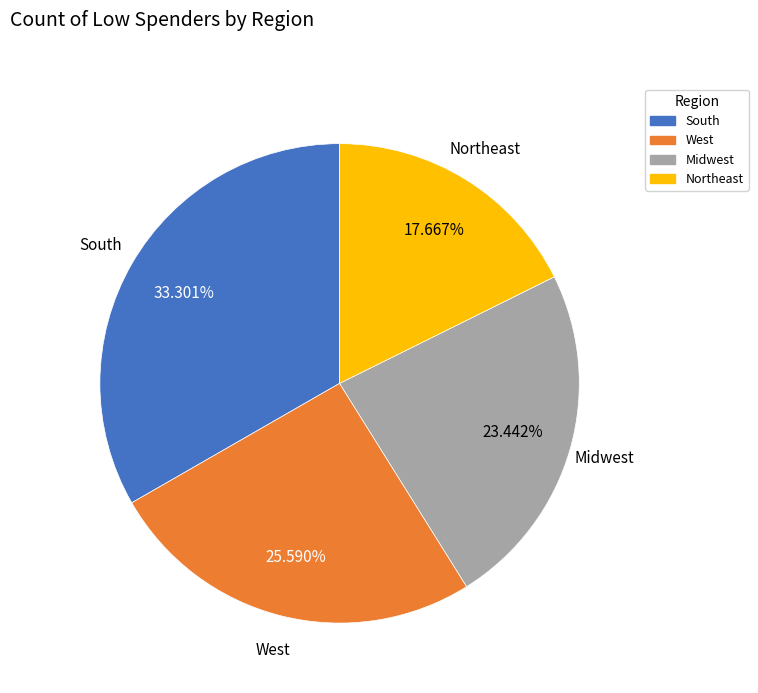

Rank the categories by value from lowest to highest.

Northeast, Midwest, West, South